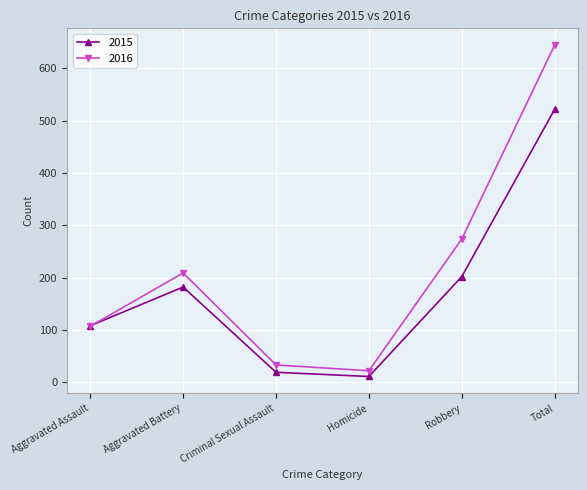

What position from the right is Aggravated Assault?

6